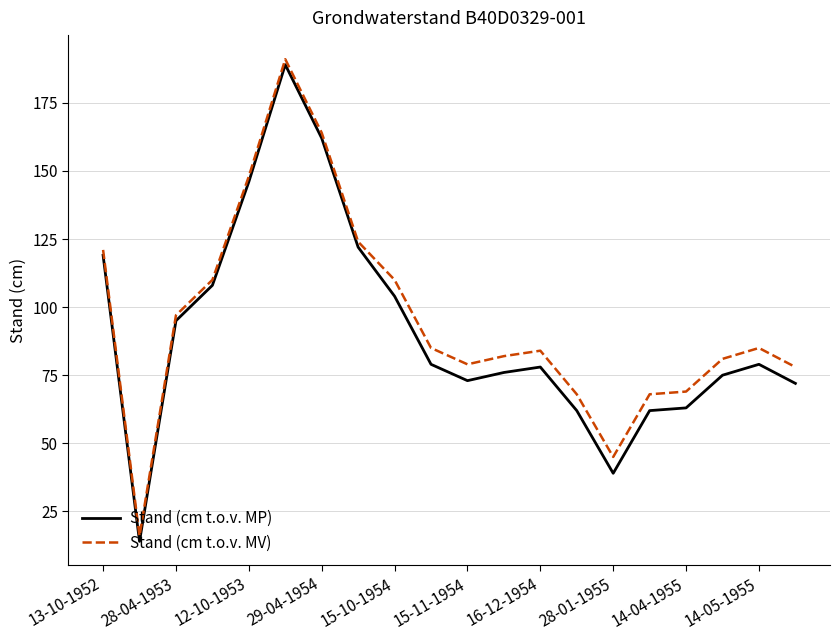

What is the minimum value for Stand (cm t.o.v. MV)?

16